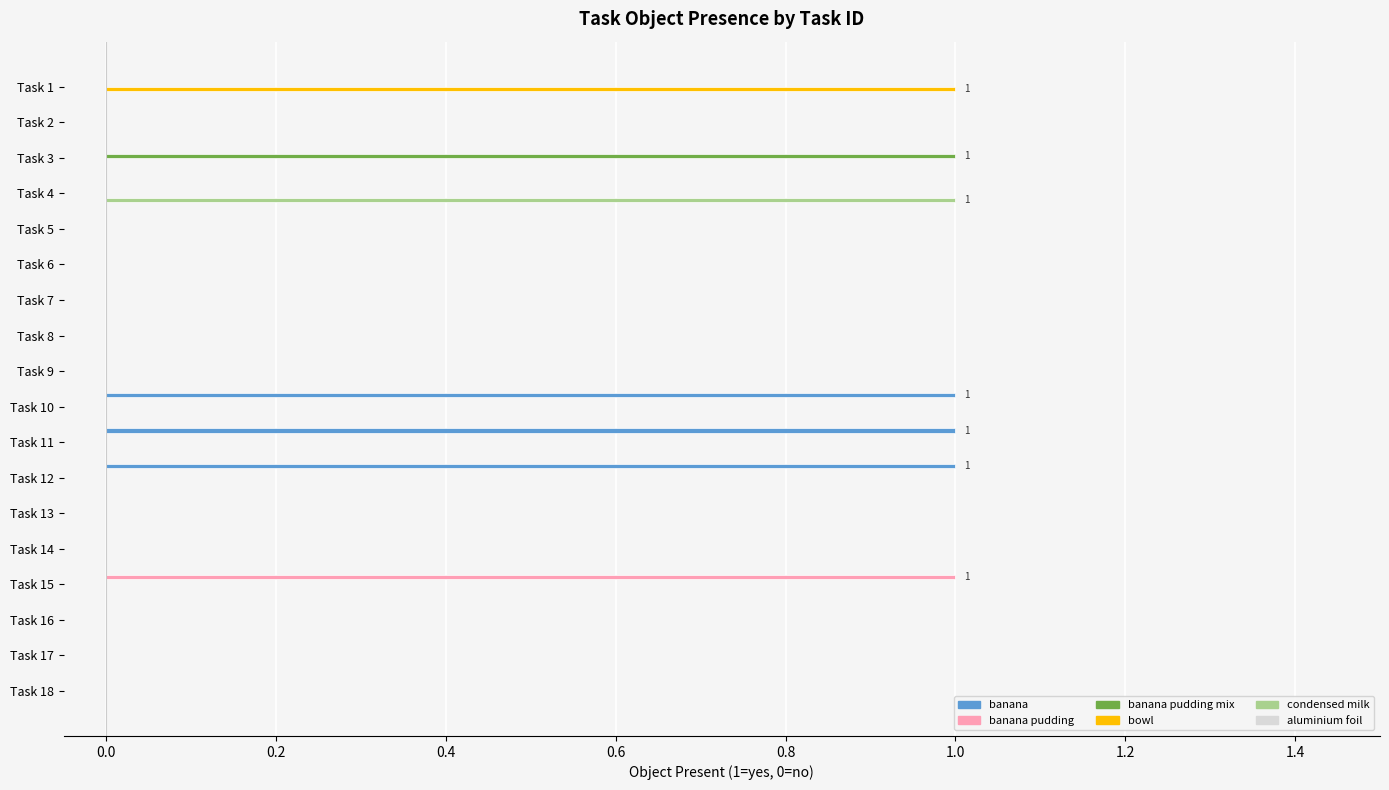

Which series has the largest total across all categories?

banana